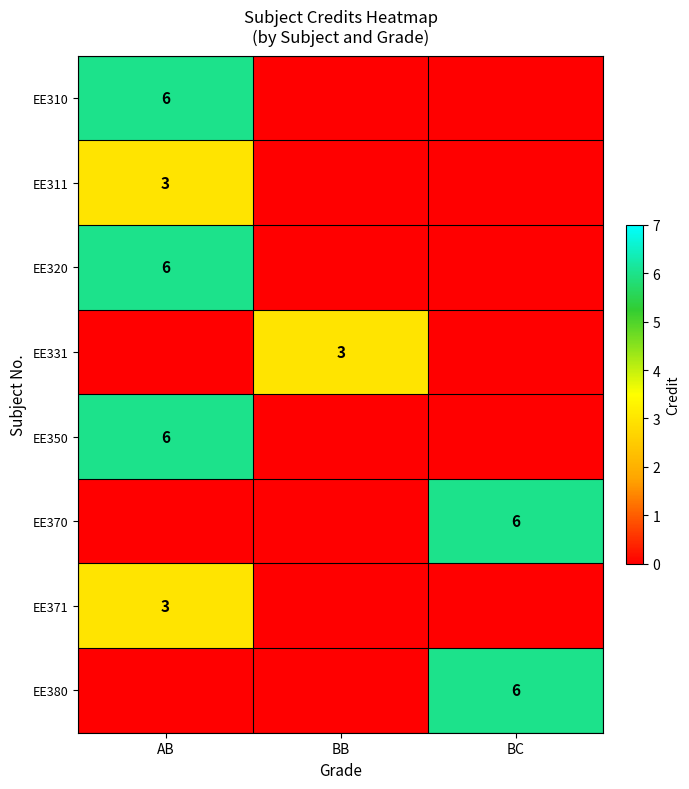

True or false: EE380 has a value of 3 at BC.

False